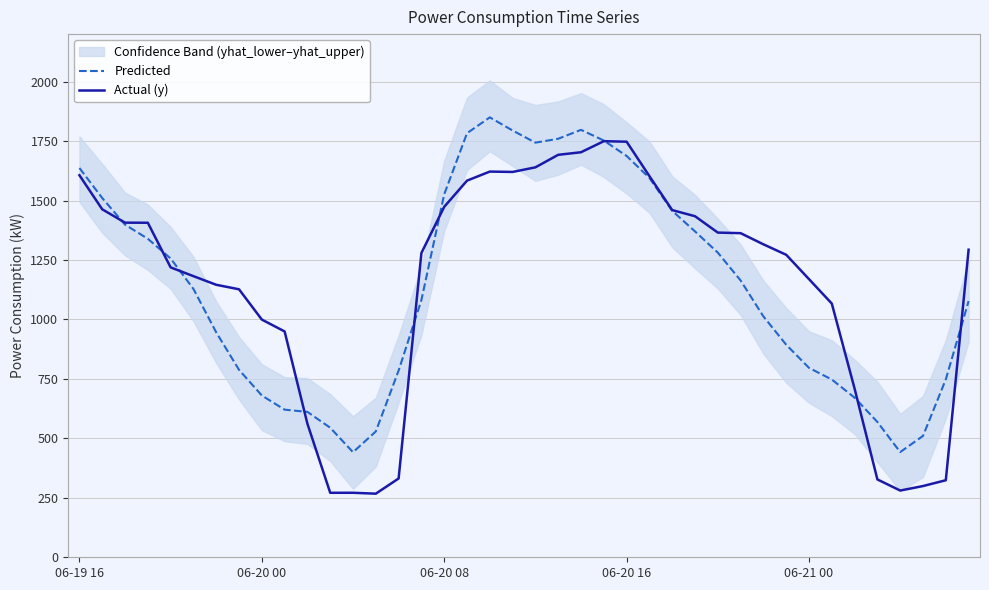

Which series has the widest spread of values?

Actual (y)